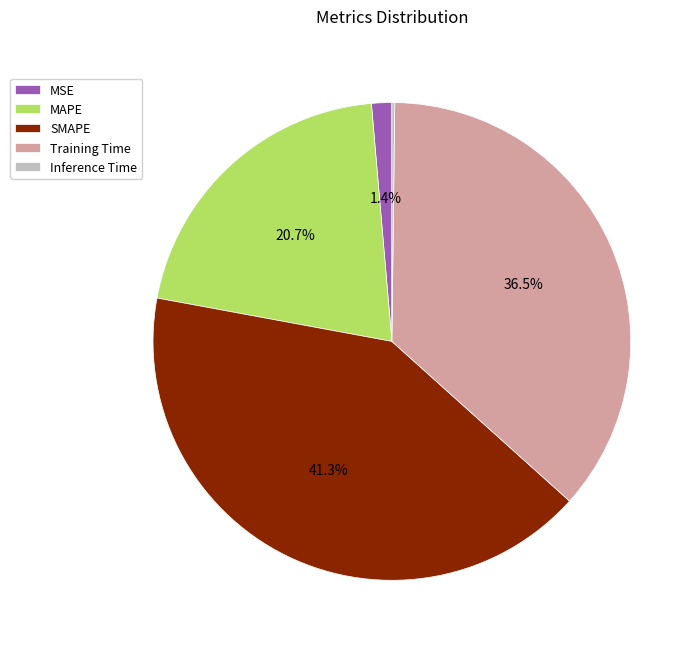

To the nearest percent, what is the difference between the Training Time and MSE slice percentages?

35%